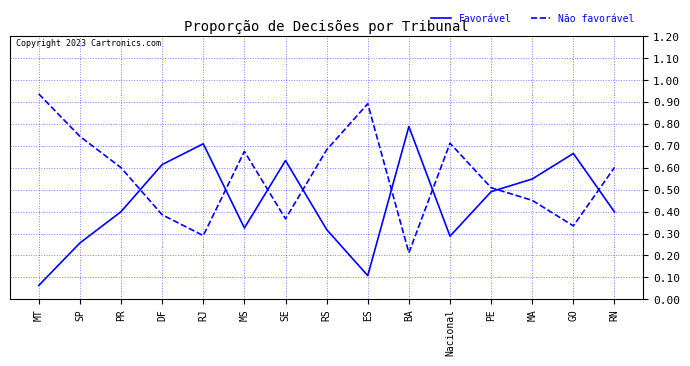

At which label does Favorável reach its peak?

BA